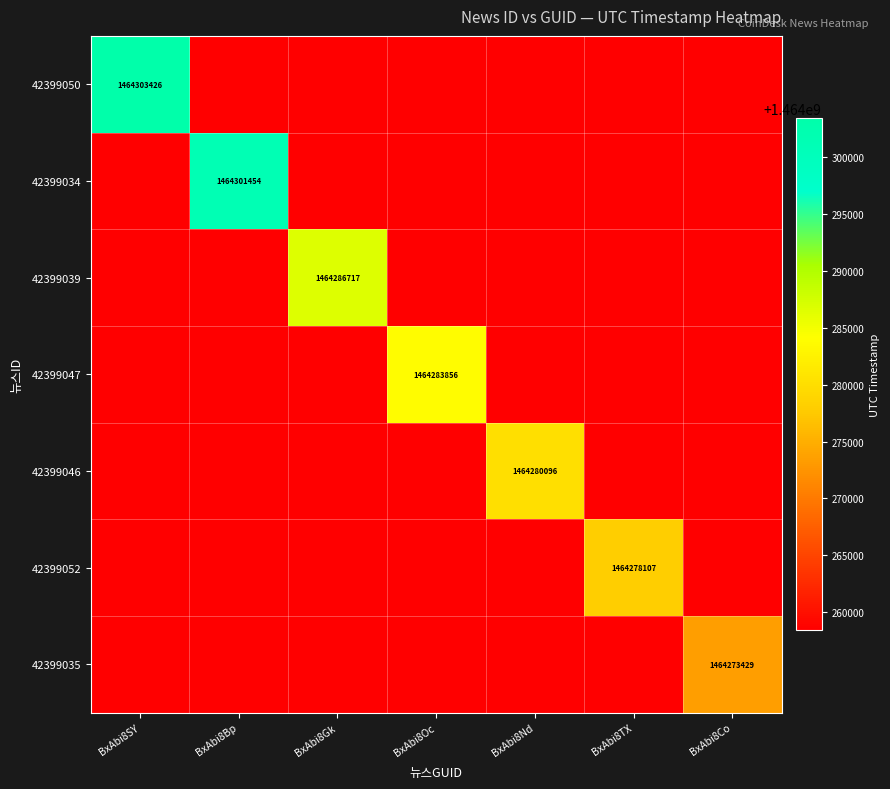

The 42399052 series shows 1464278107 at BxAbi8TX. True or false?

True